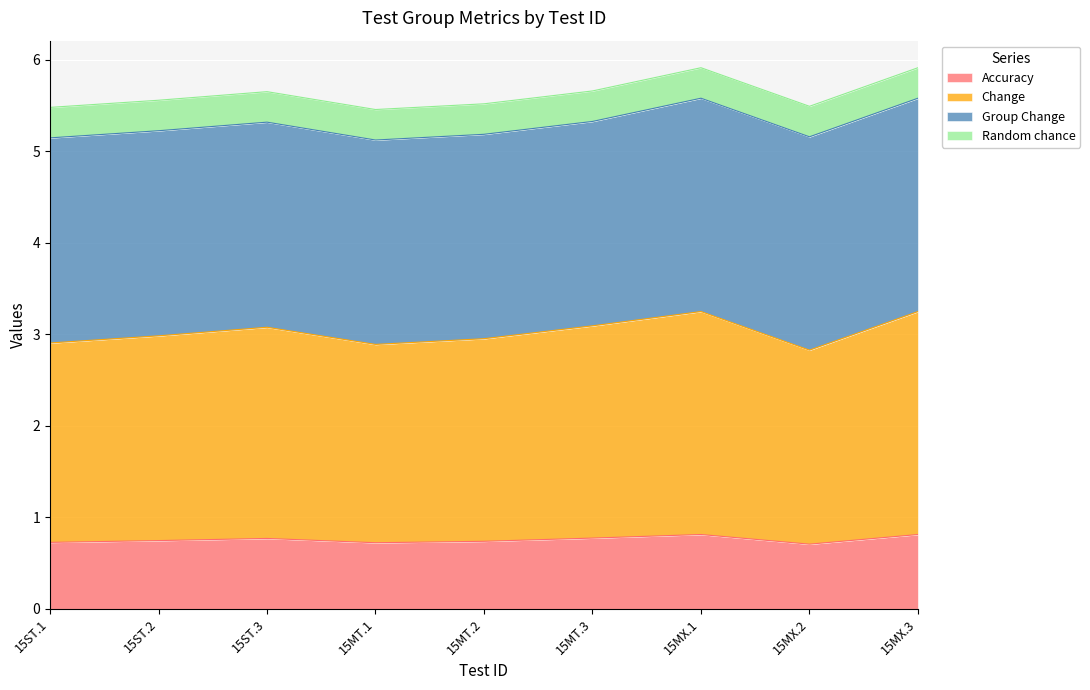

How many lines are shown in the chart?

4